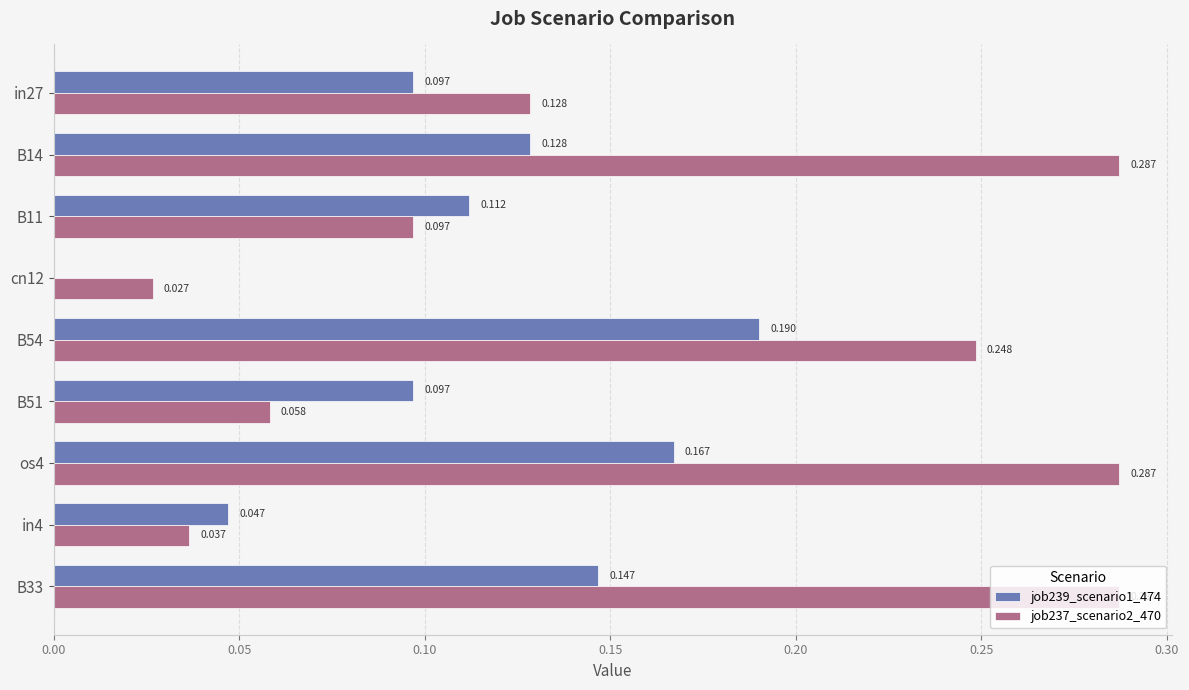

Count the number of data series in this chart.

2